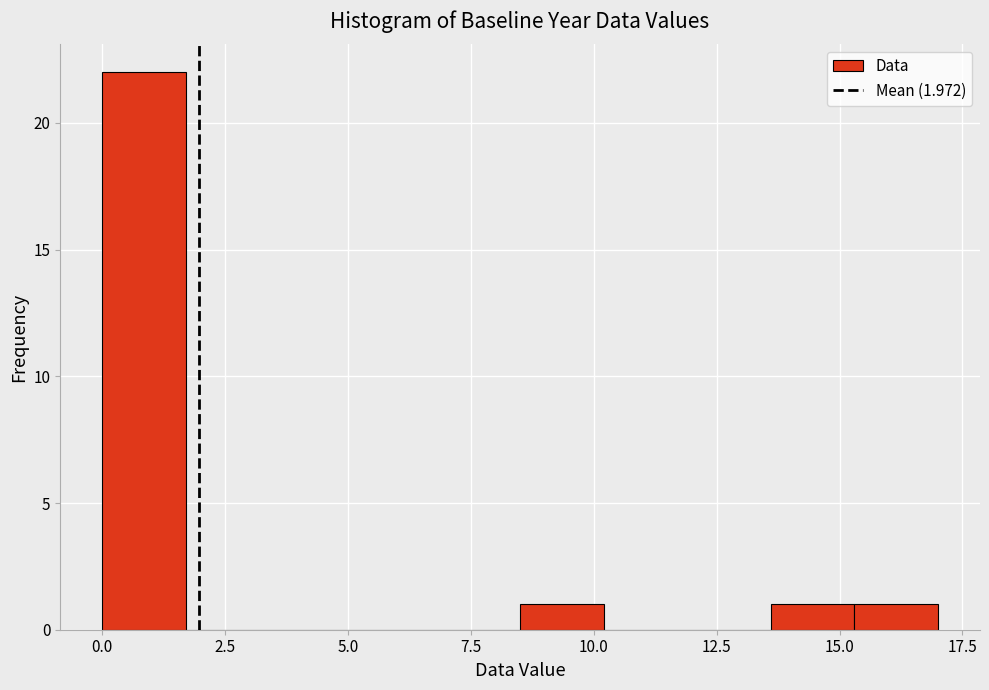

Read against the x-axis, roughly where is the centre of the tallest bar?

1.0